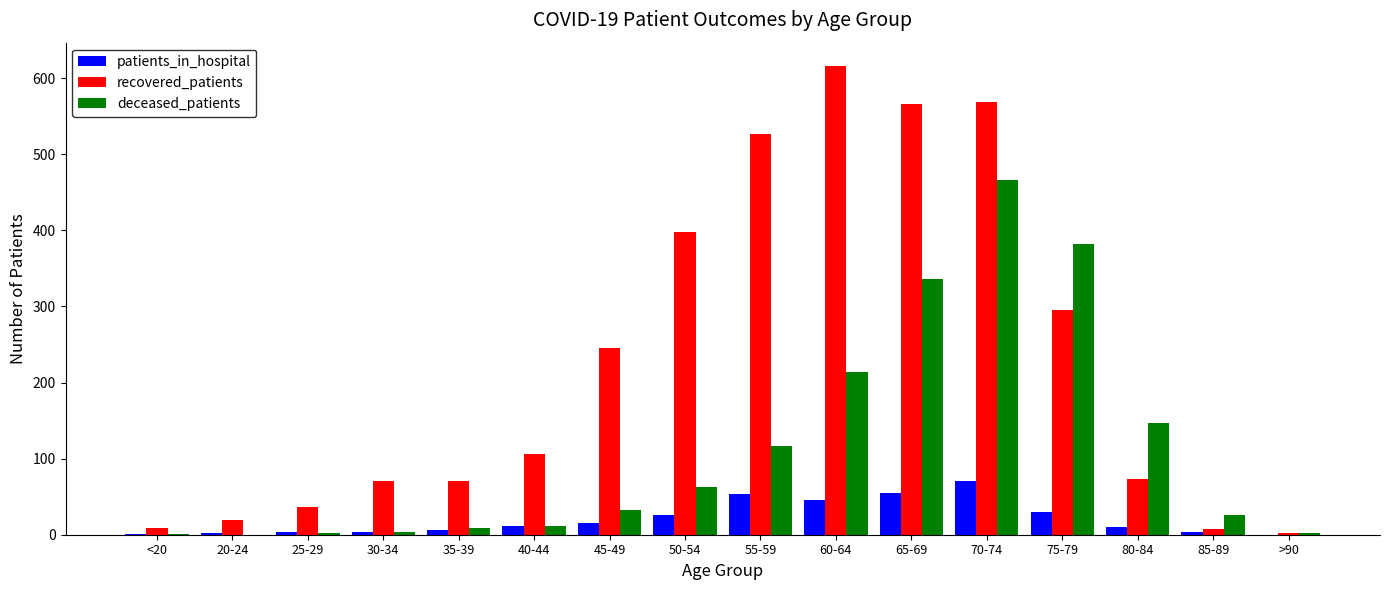

How many categories are shown in the chart?

16